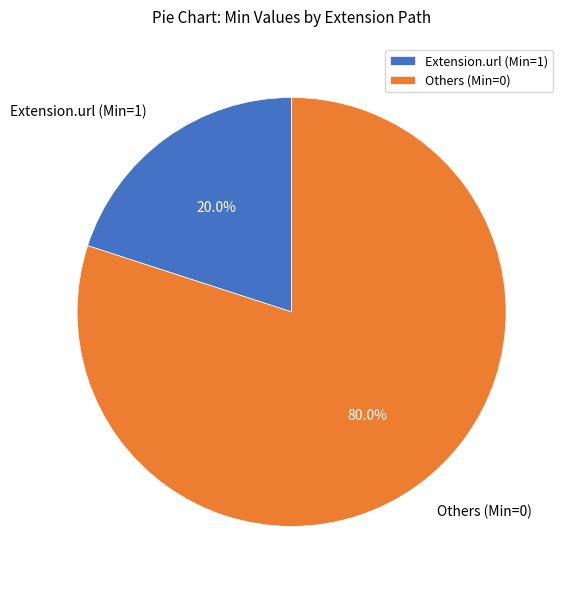

Combined, what portion of the pie is Extension.url (Min=1) and Others (Min=0)?

100.0%